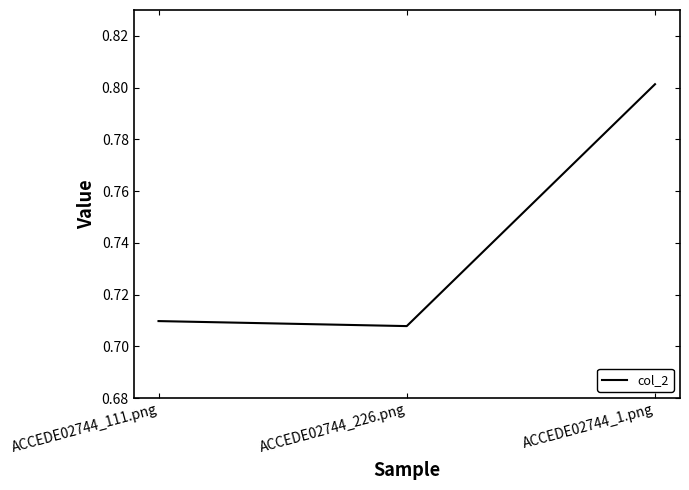

What is the change in value from ACCEDE02744_111.png to ACCEDE02744_1.png?

+0.1